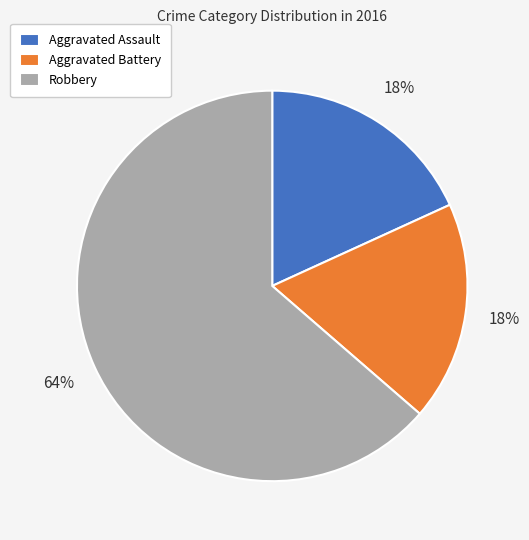

Count the number of slices in the pie.

3